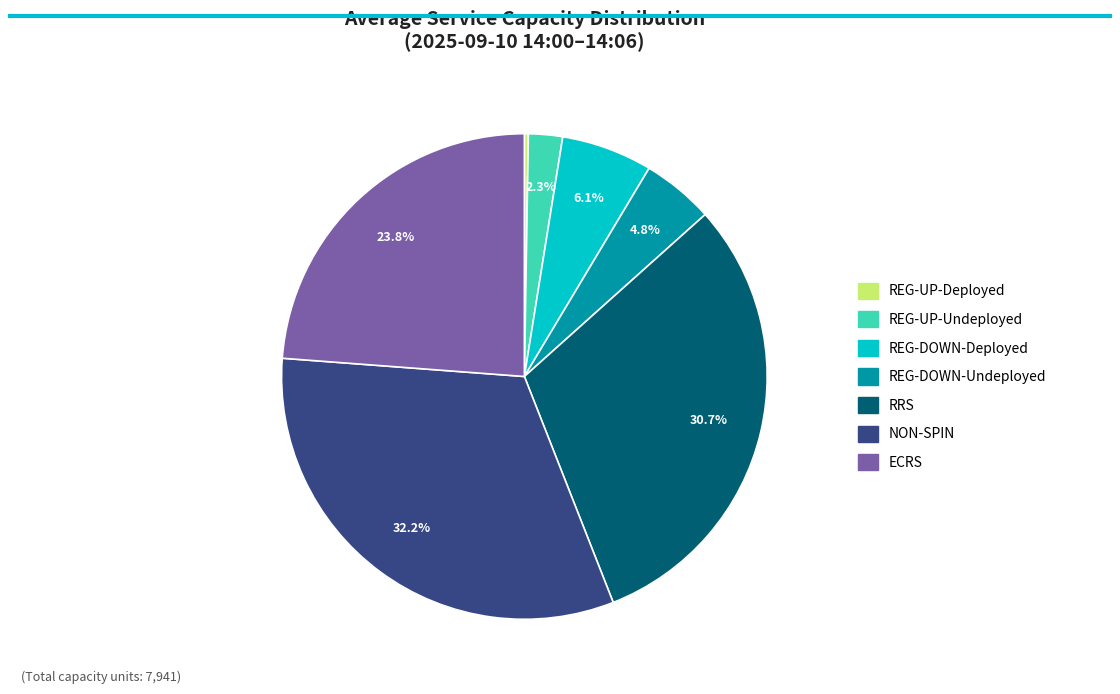

What is the largest slice in the pie chart?

NON-SPIN